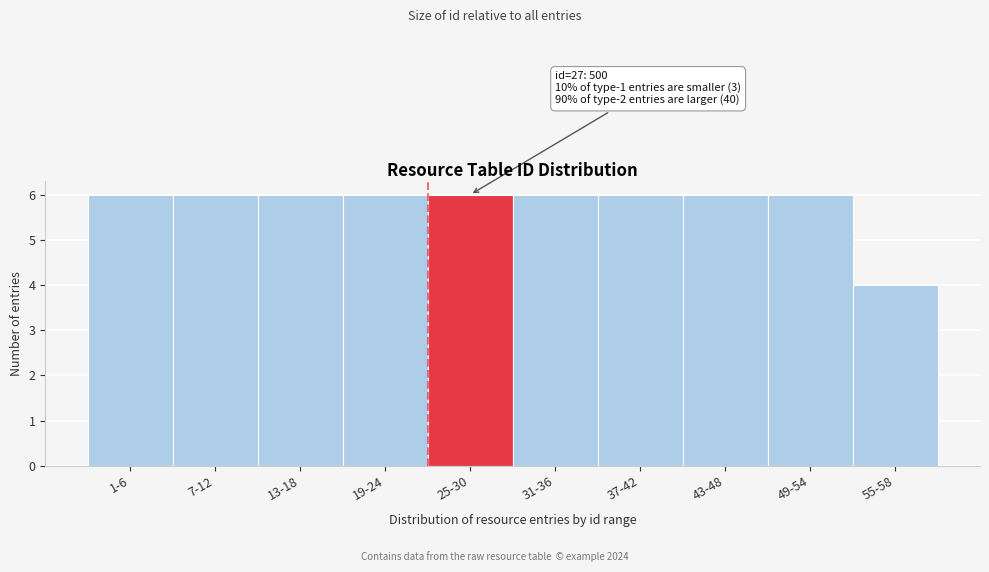

Reading left to right, extract all data points from this chart.

1-6=6	7-12=6	13-18=6	19-24=6	25-30=6	31-36=6	37-42=6	43-48=6	49-54=6	55-58=4